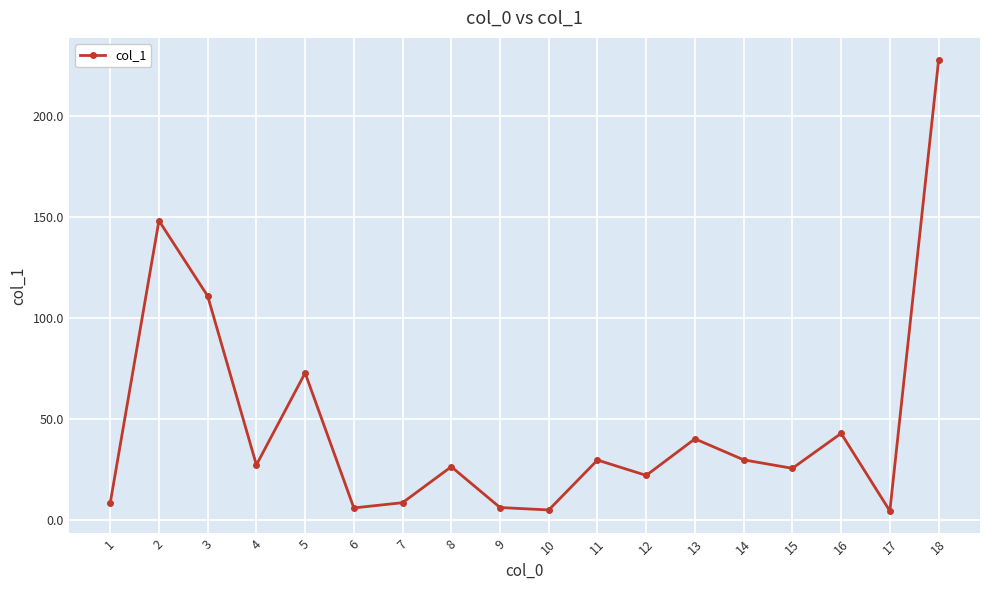

What is the sum of all values?

845.7